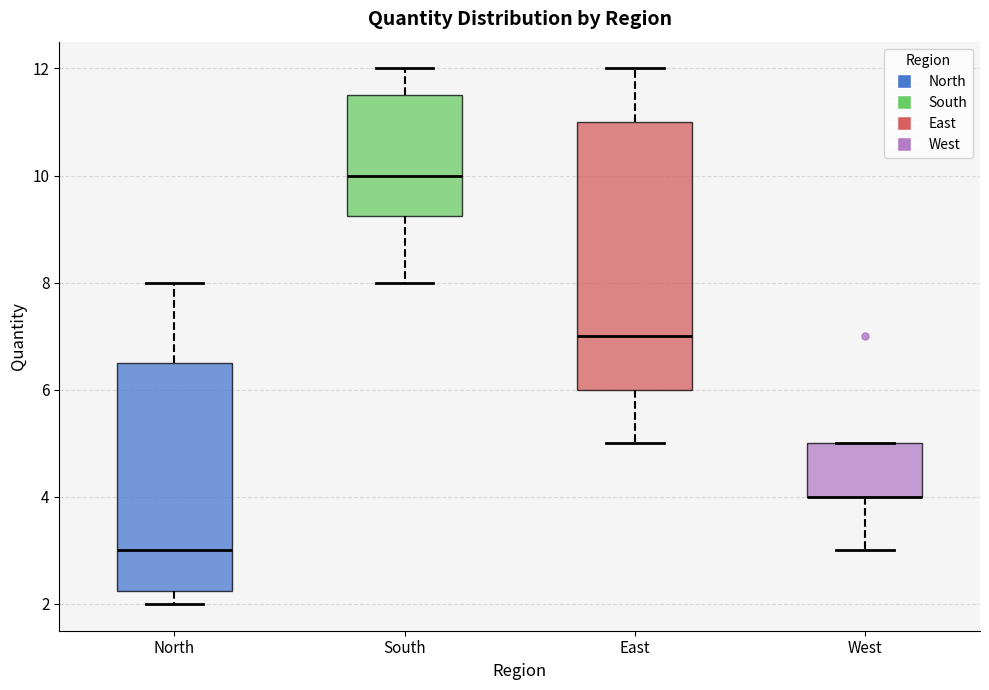

Where does the lower whisker of the box for East end on the y-axis? The values are not printed on the chart, so give them approximately, as read against the axis.

5.0